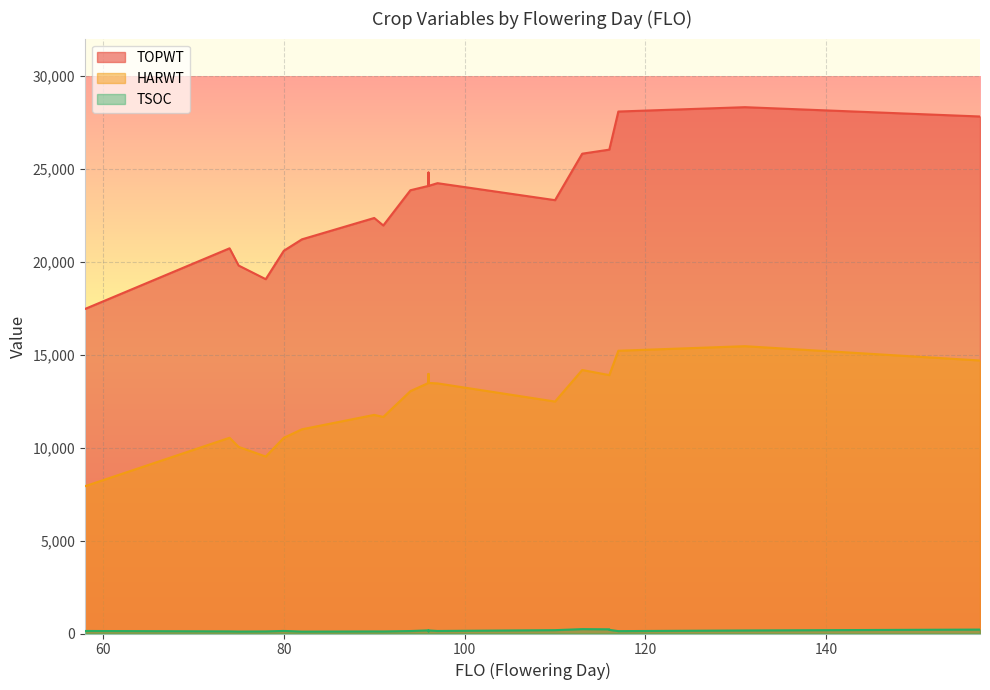

True or false: HARWT has more than 1 points higher than both neighbors.

True